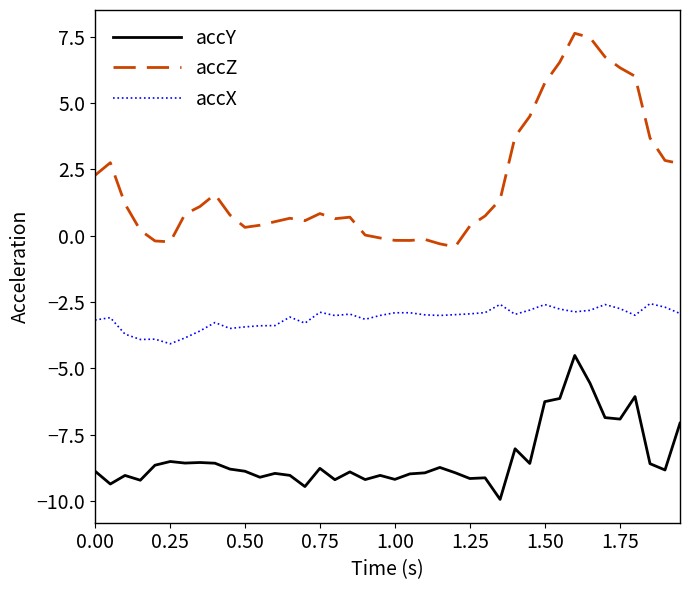

True or false: accX and accZ cross at least once.

False